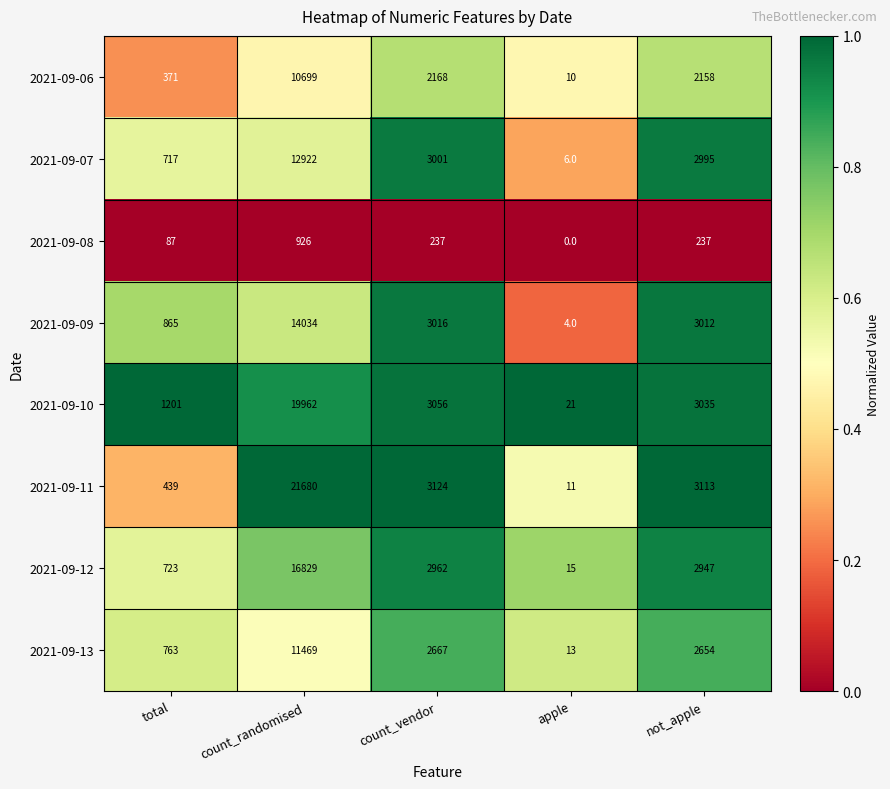

What is the average value of the 2021-09-10 series?

5455